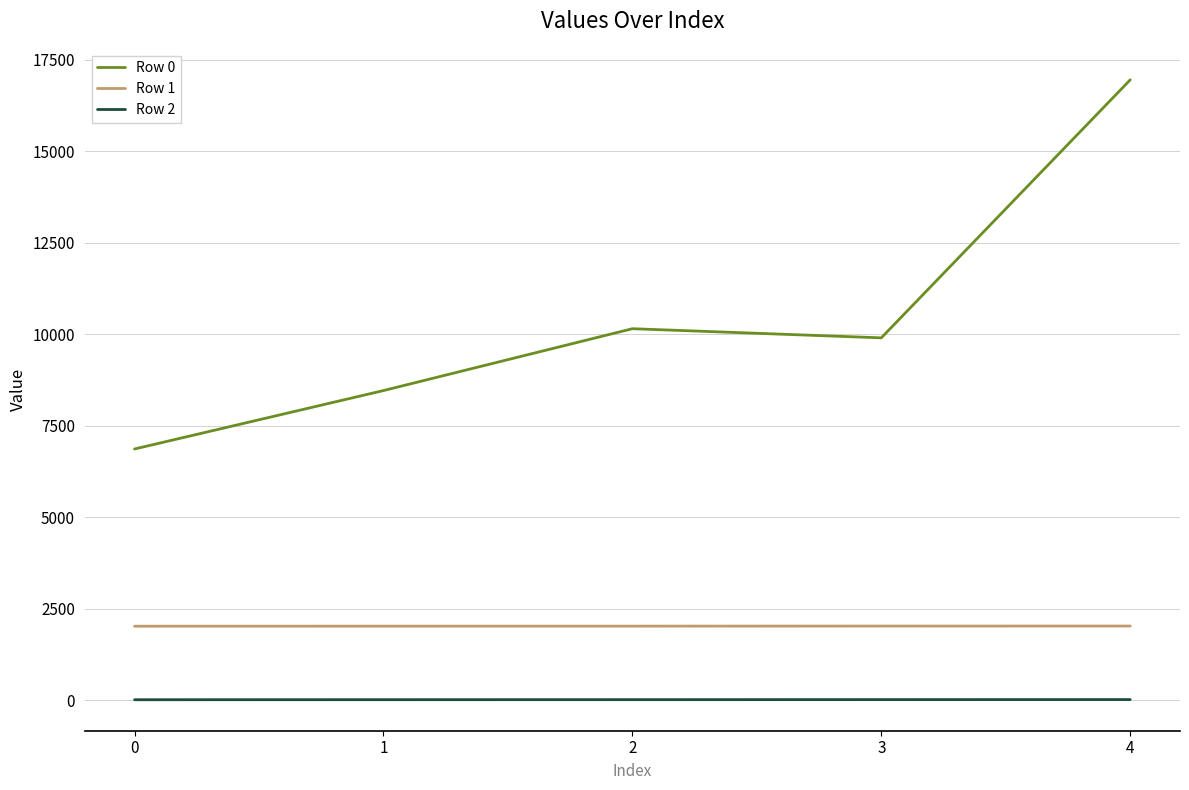

What is the difference between the maximum and minimum values in the Row 1 series?

4.2